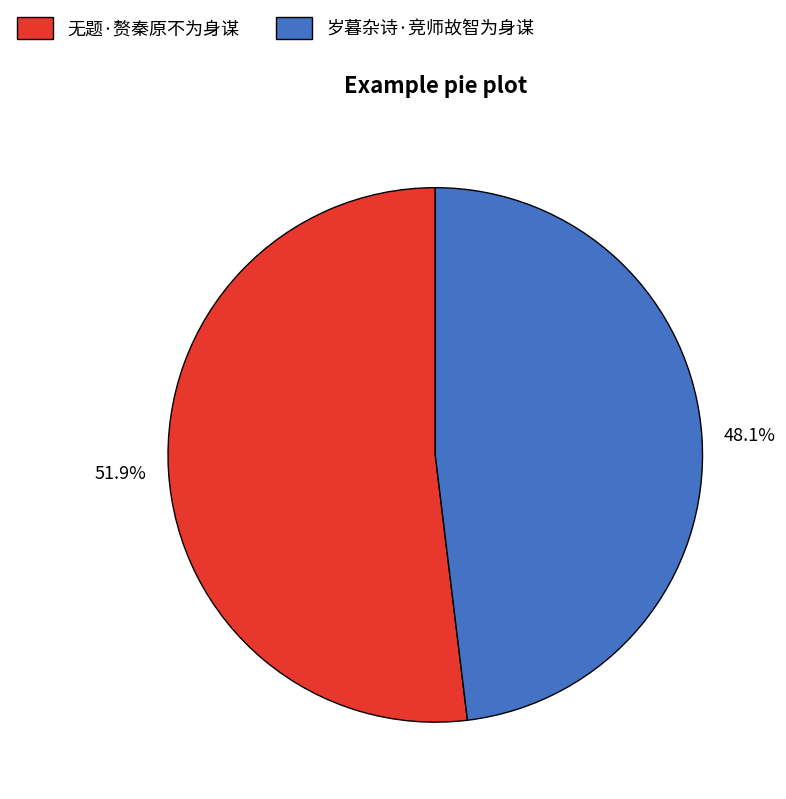

True or false: 岁暮杂诗·竞师故智为身谋 accounts for 33% of the total.

False